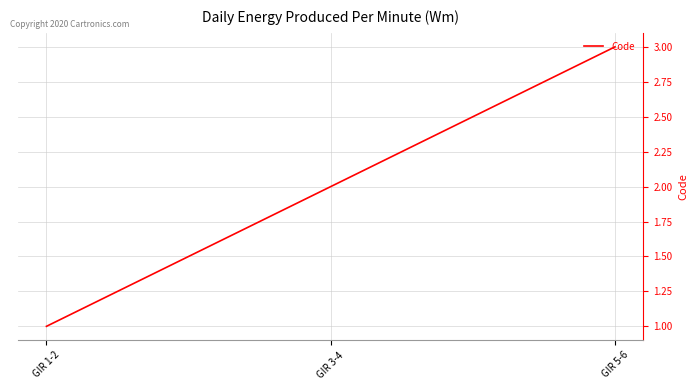

Rank the categories by value from lowest to highest.

GIR 1-2, GIR 3-4, GIR 5-6